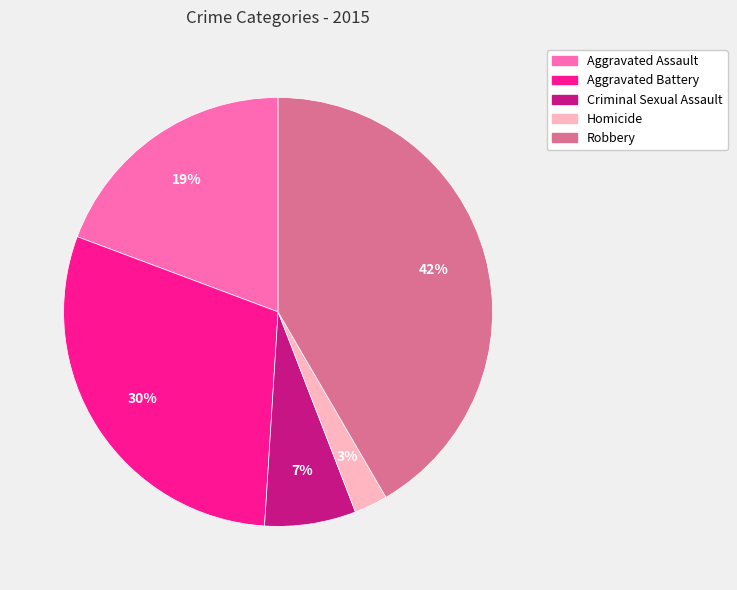

To the nearest percent, what portion does Aggravated Battery represent?

30%